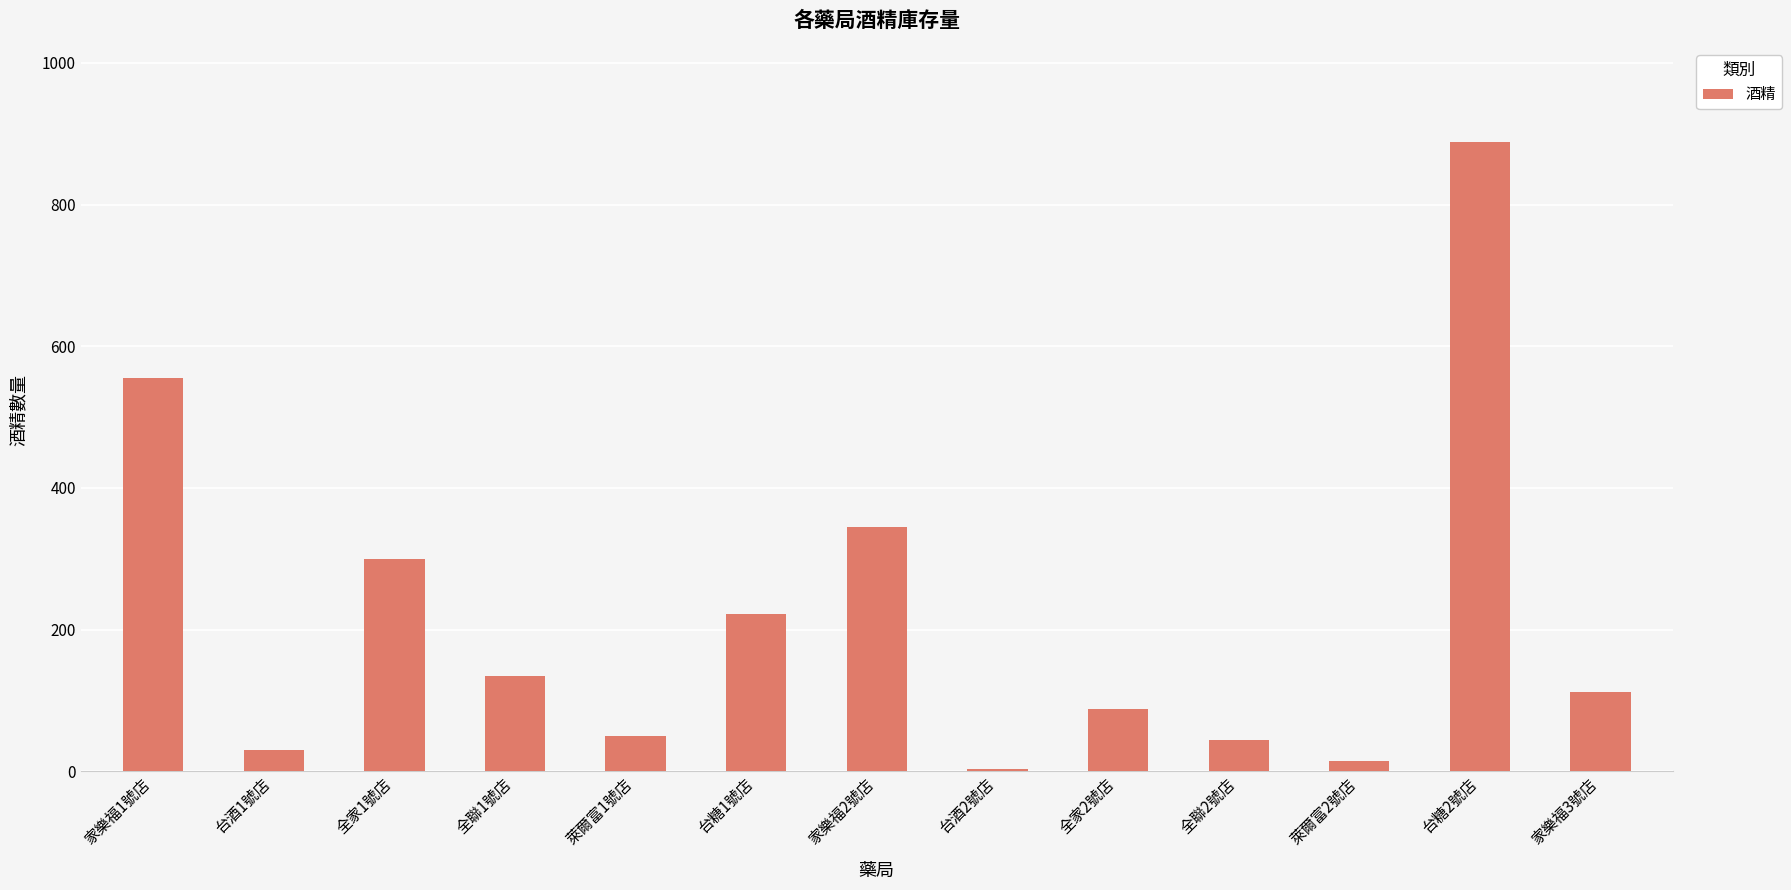

What is the maximum value shown in the chart?

888.0